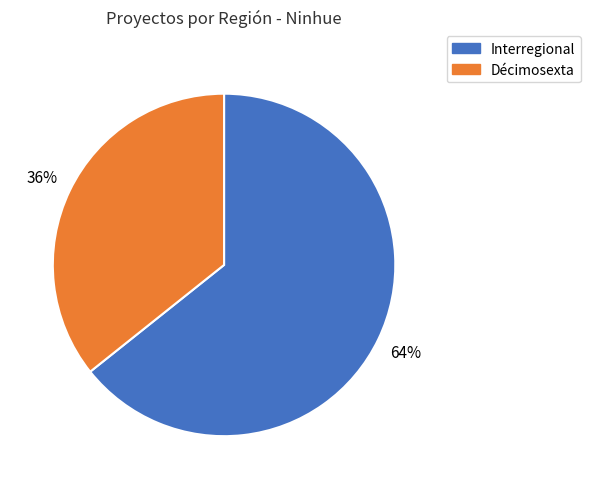

To the nearest percent, what is the combined percentage of Interregional and Décimosexta?

100%